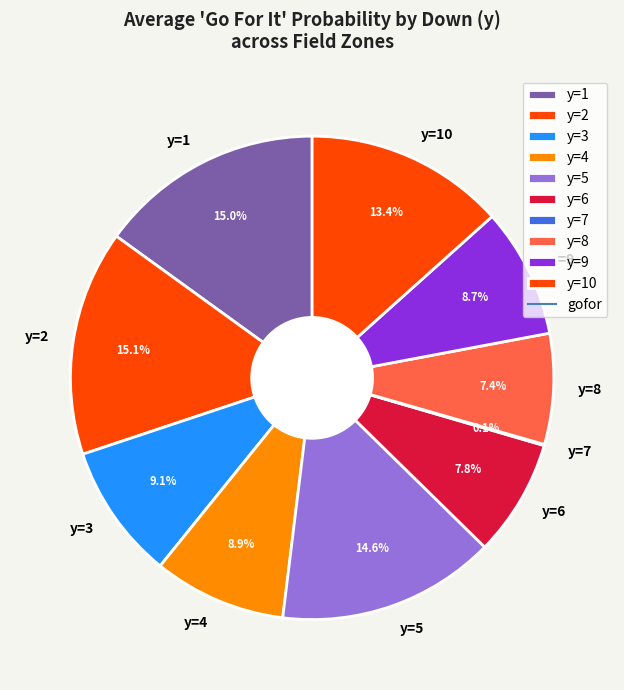

Is there any slice that represents more than half of the pie?

No